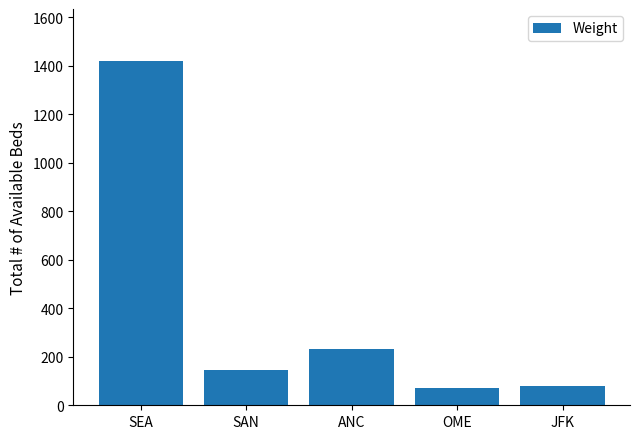

Are the bars grouped side by side (vs. stacked)?

No